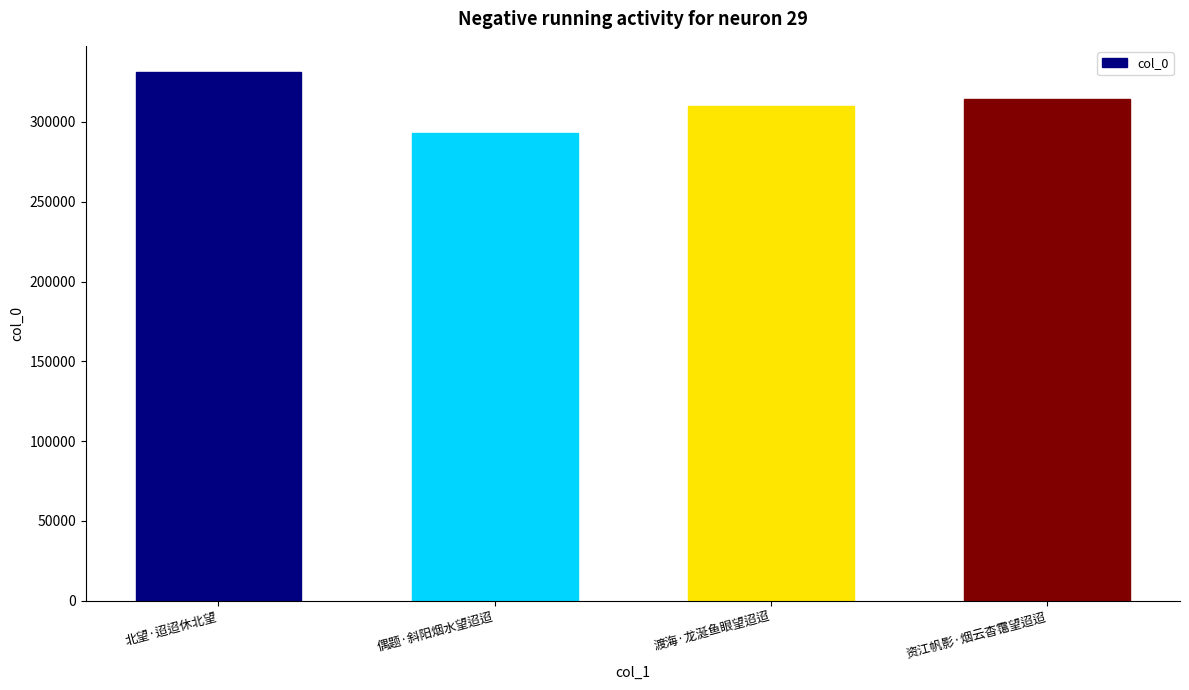

The value at 偶题·斜阳烟水望迢迢 is 293096. True or false?

True